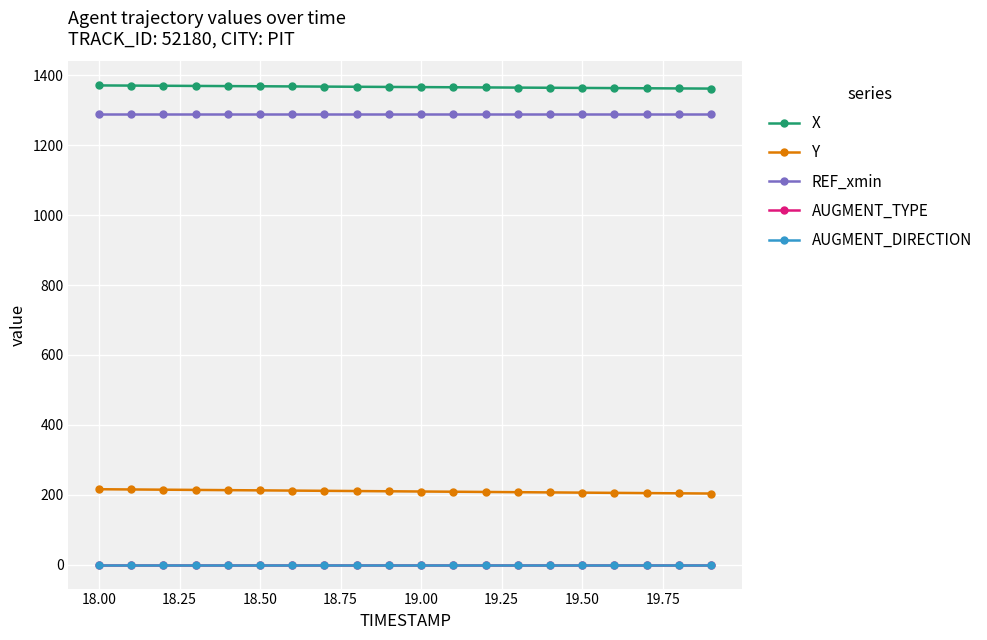

True or false: X has more than 1 points higher than both neighbors.

False